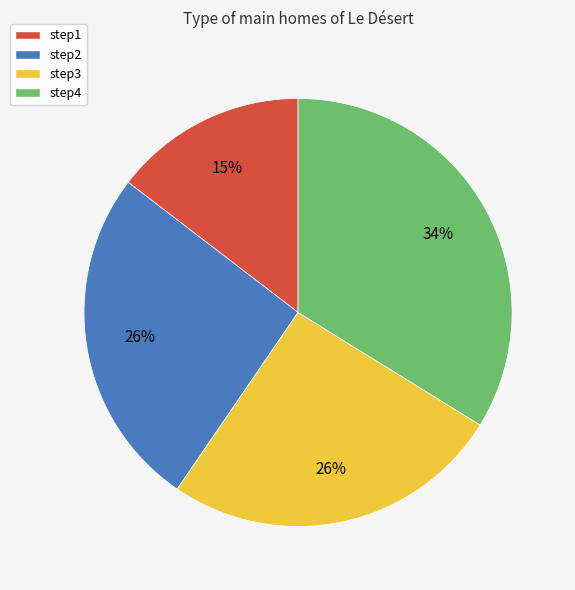

Is there any slice that represents more than half of the pie?

No